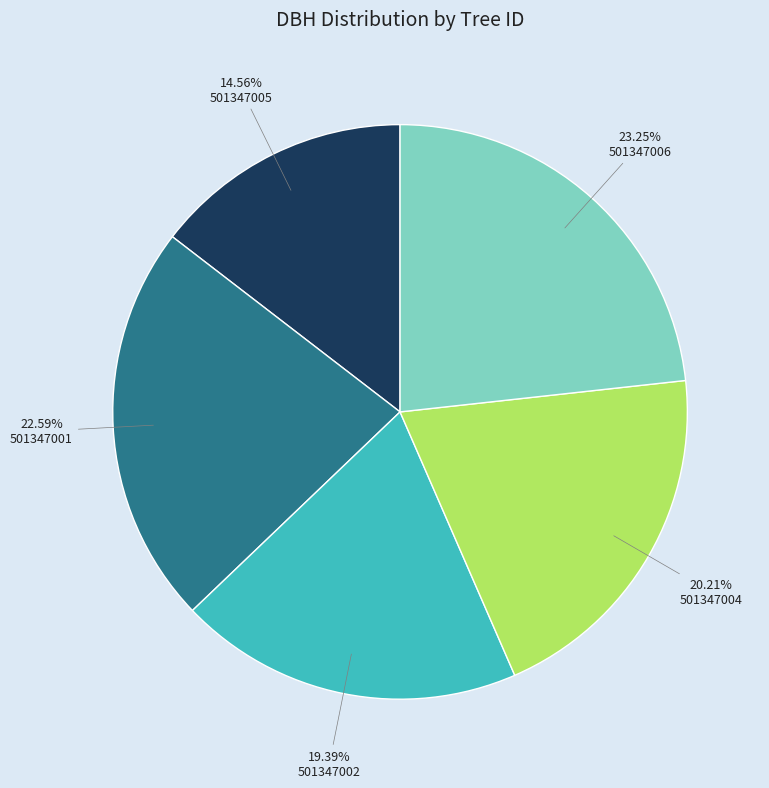

What percentage do 501347001 and 501347004 together represent?

42.8%